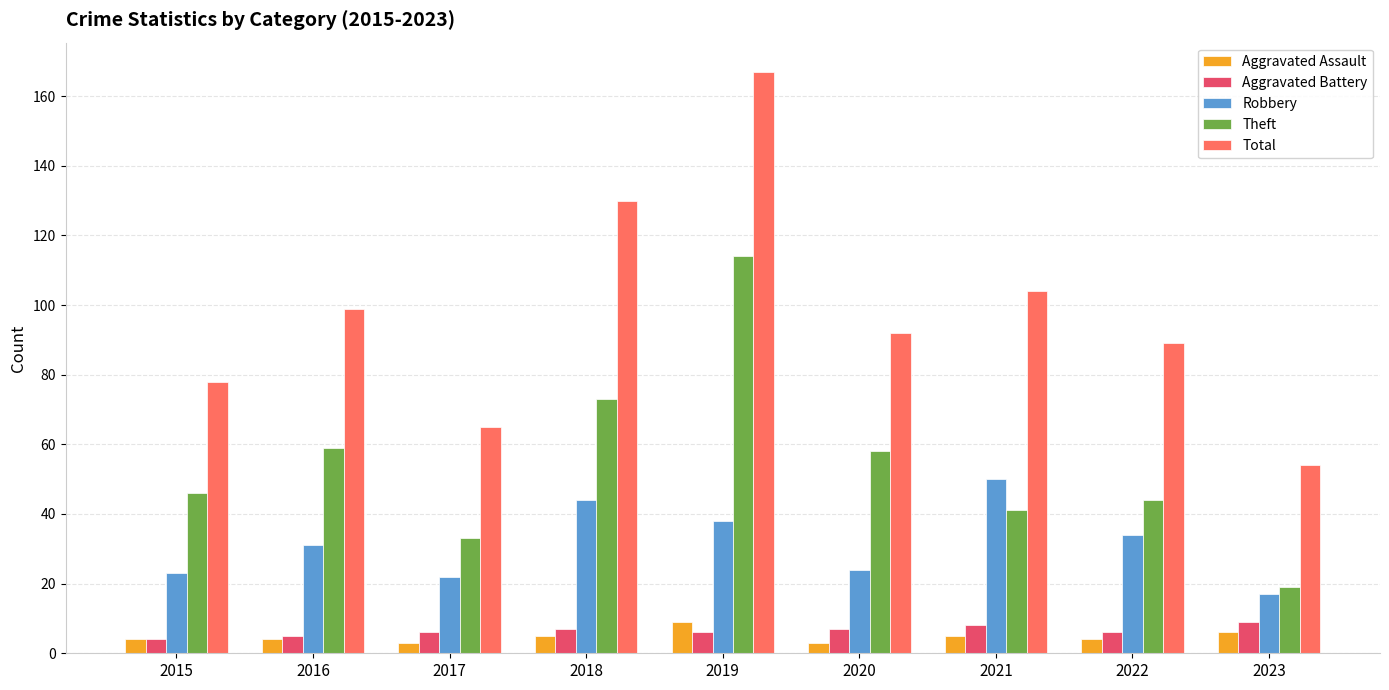

Does the chart contain stacked bars?

No